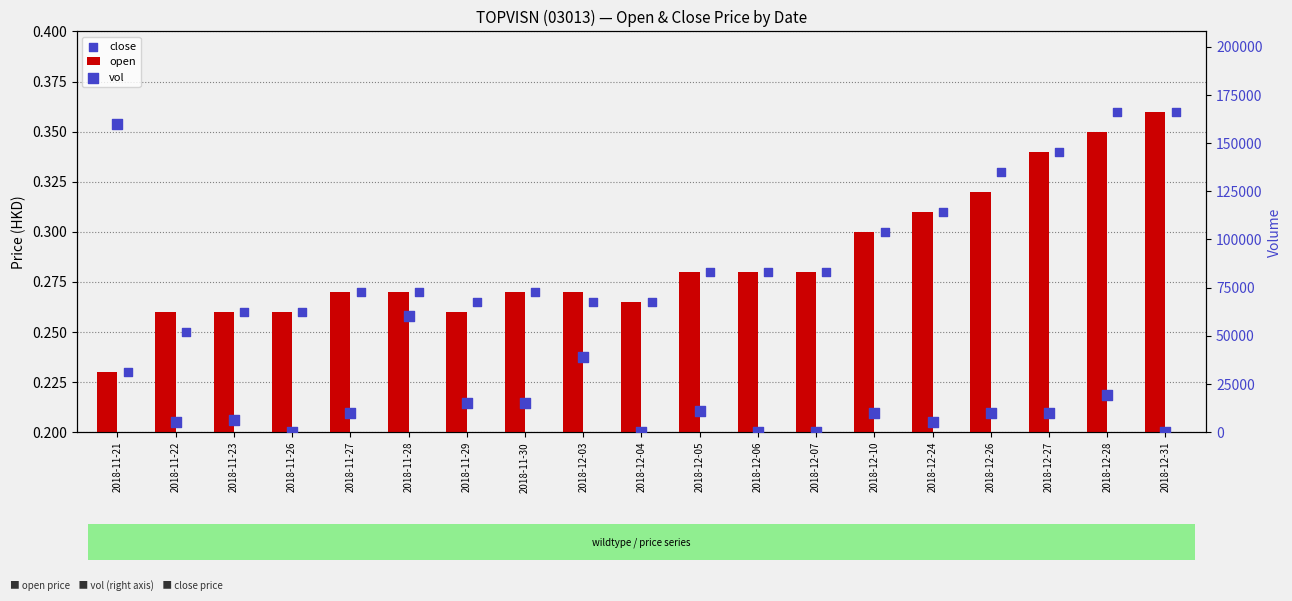

At how many categories does at least one series exceed 108414?

1